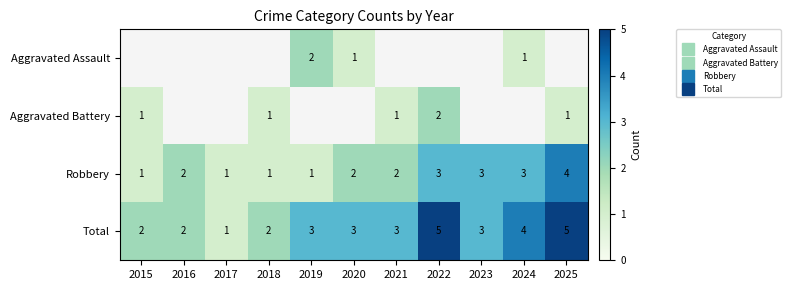

List the series in order of their overall mean, lowest first.

Aggravated Assault, Aggravated Battery, Robbery, Total